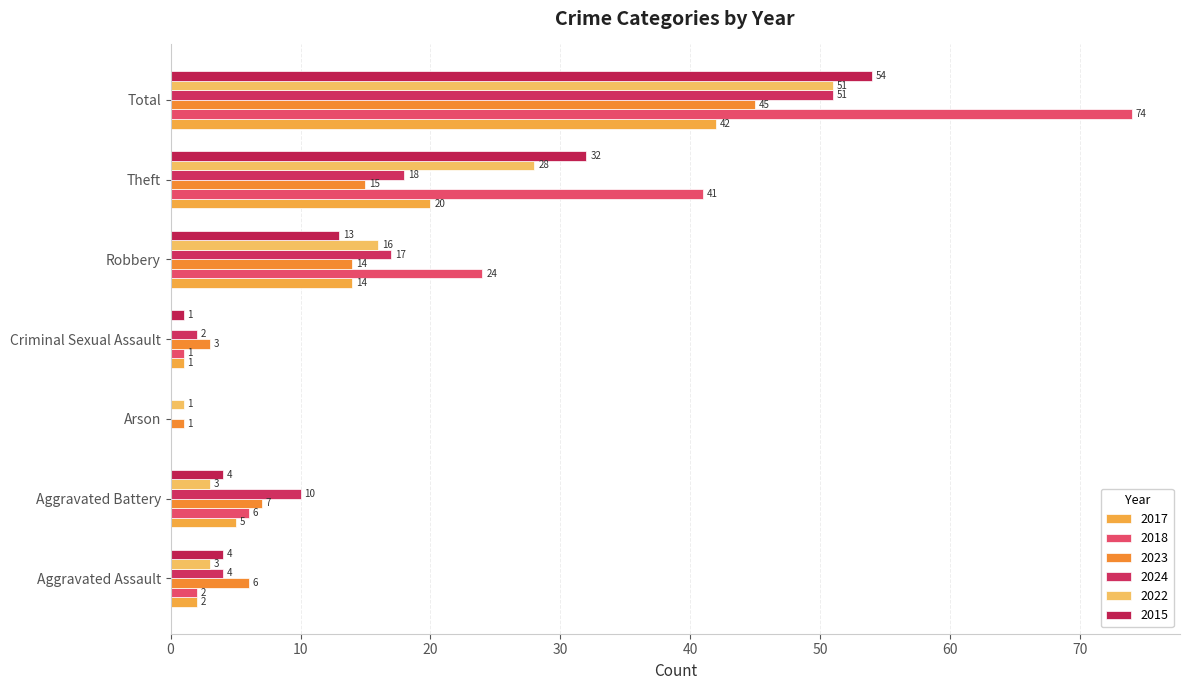

Rank the series at Criminal Sexual Assault from lowest to highest value.

2022, 2017, 2018, 2015, 2024, 2023